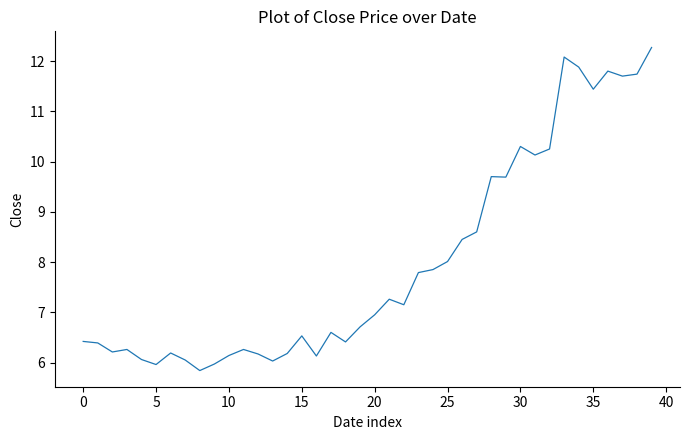

What is the difference between the maximum and minimum values?

6.4